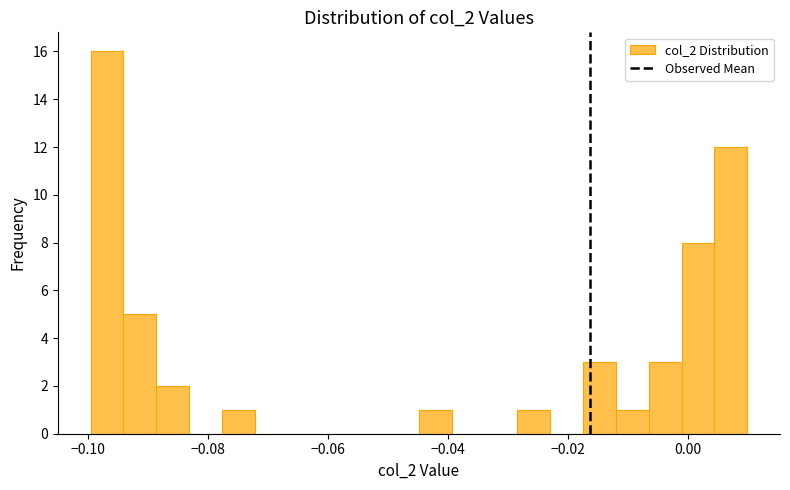

Read against the x-axis, roughly where is the centre of the tallest bar?

-0.096